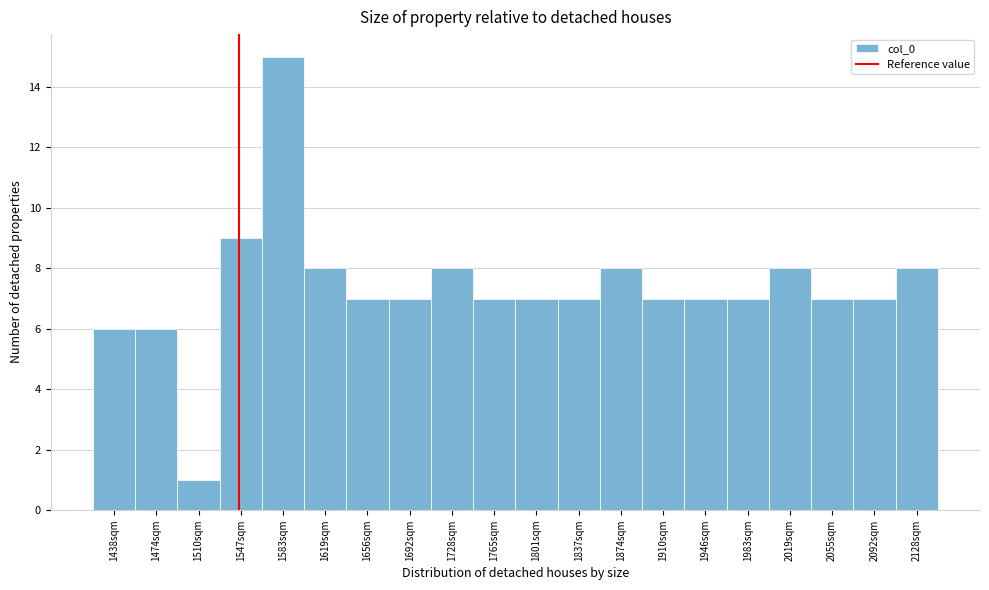

Reading left to right, list all the values displayed in this chart.

6	6	1	9	15	8	7	7	8	7	7	7	8	7	7	7	8	7	7	8